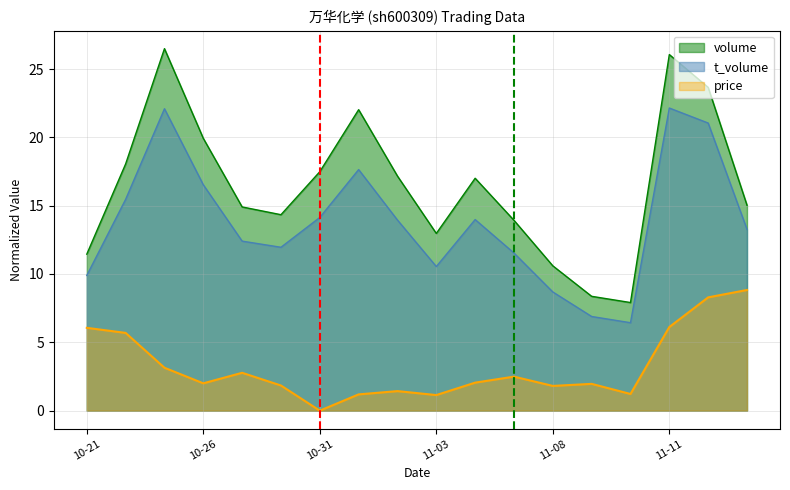

At which label does t_volume first exceed 13?

2022-10-24